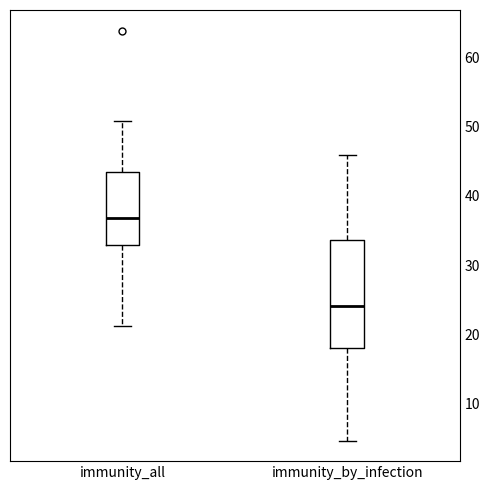

Where does the median line of the box for immunity_by_infection sit on the y-axis? The values are not printed on the chart, so give them approximately, as read against the axis.

24